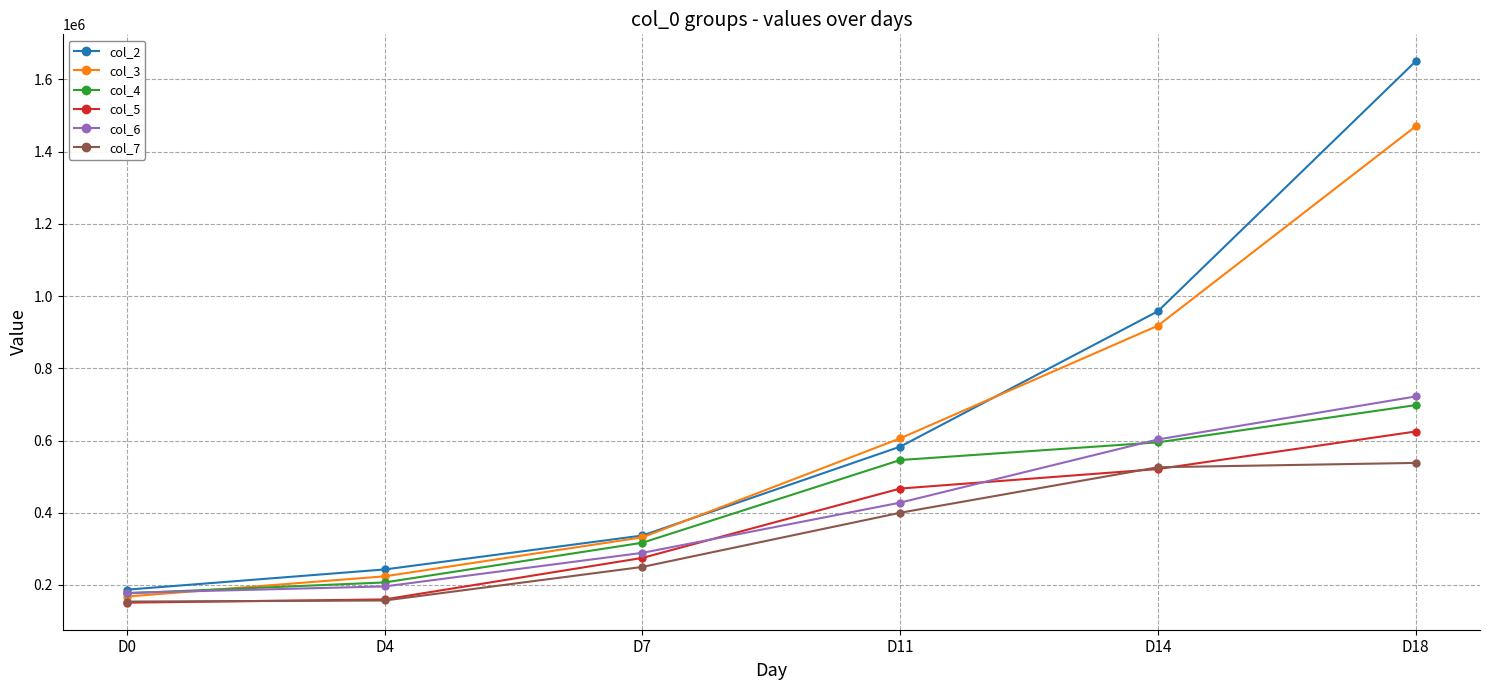

What is the sum of the col_2 values at D11 and D14?

1541000